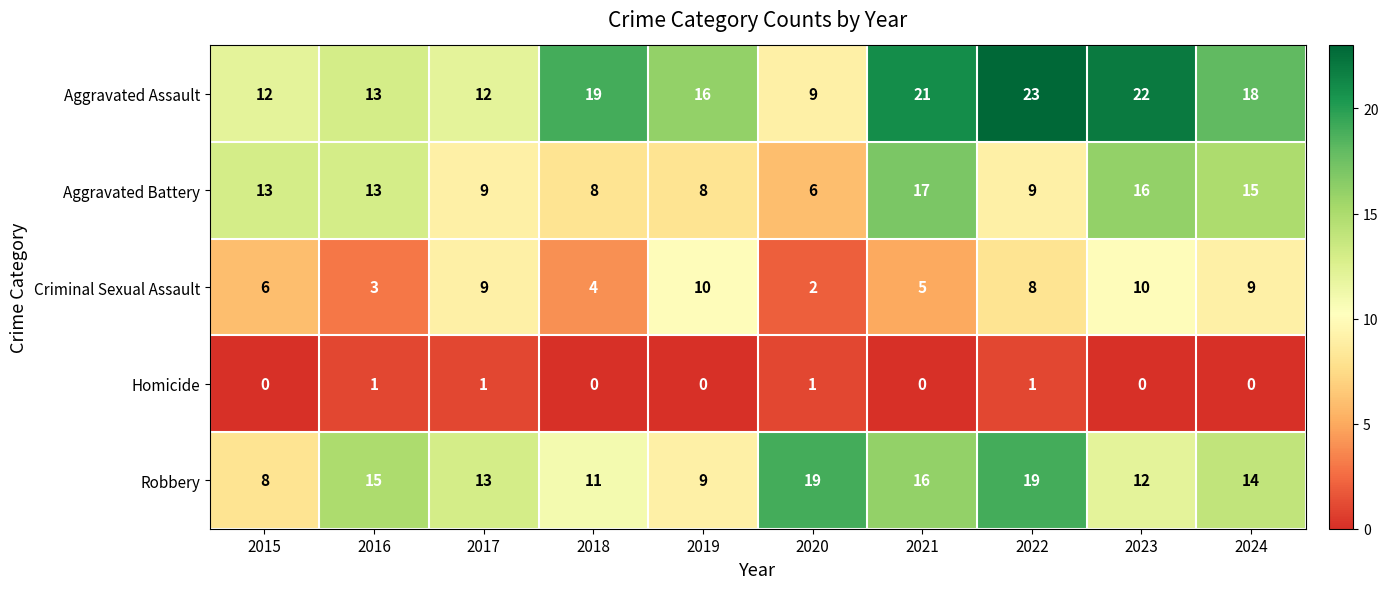

At how many categories does at least one series exceed 1?

10